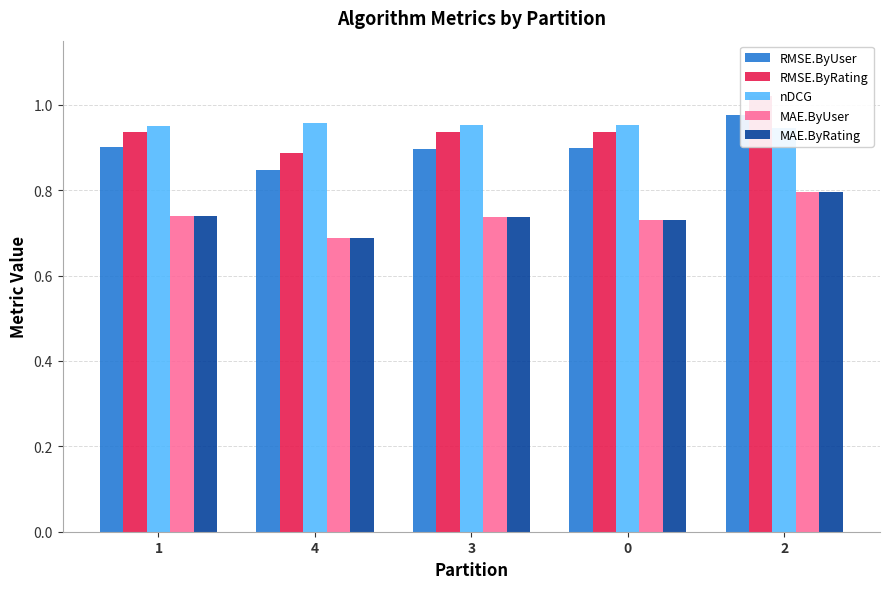

What is the label of the 5th bar from the right?

1